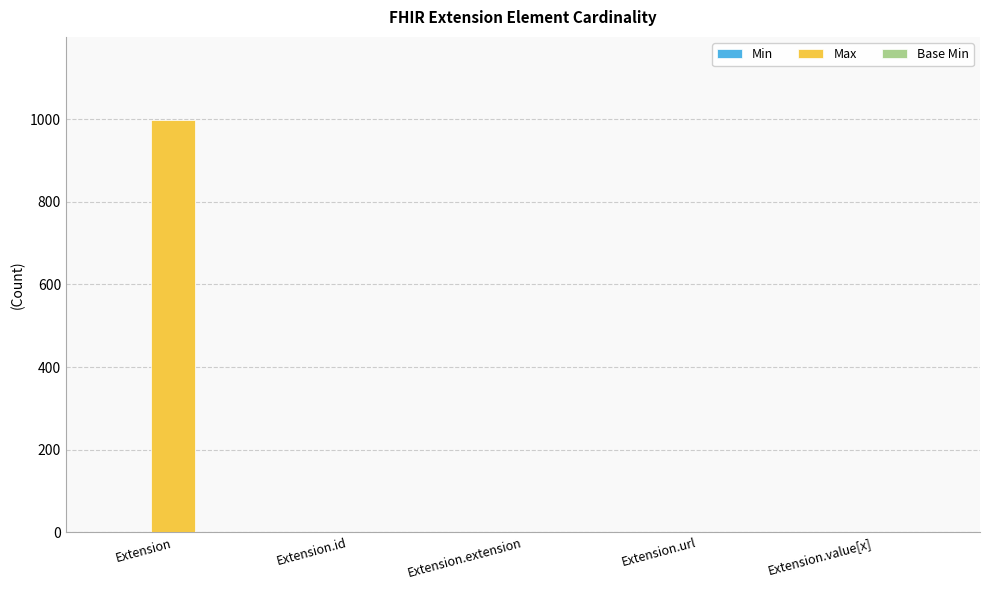

At which category is the sum across all series the highest?

Extension